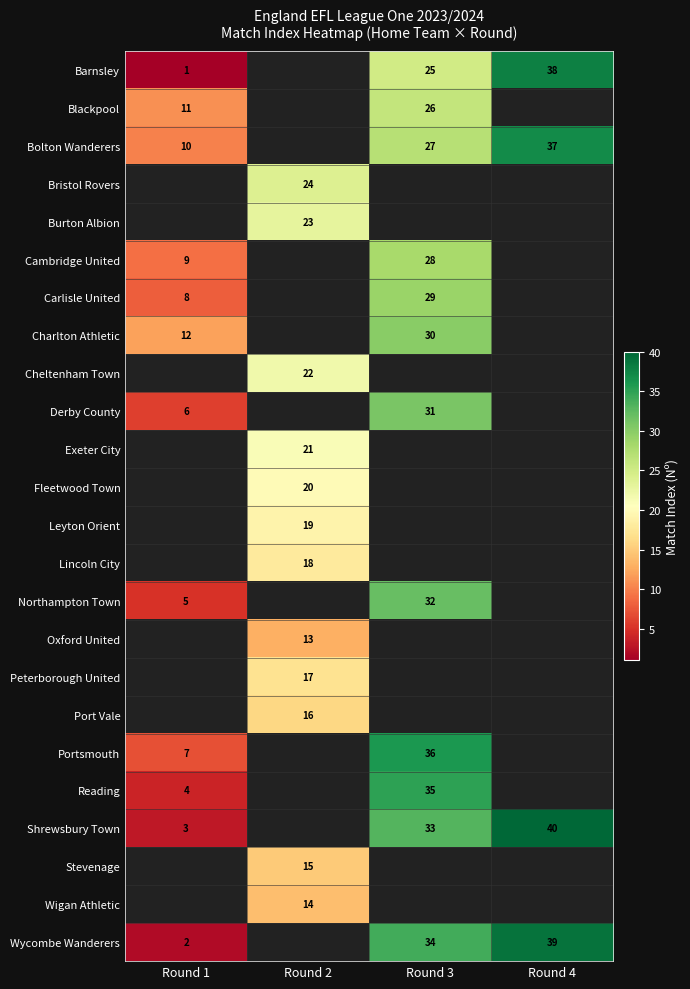

The Bristol Rovers series shows 40 at Round 2. True or false?

False